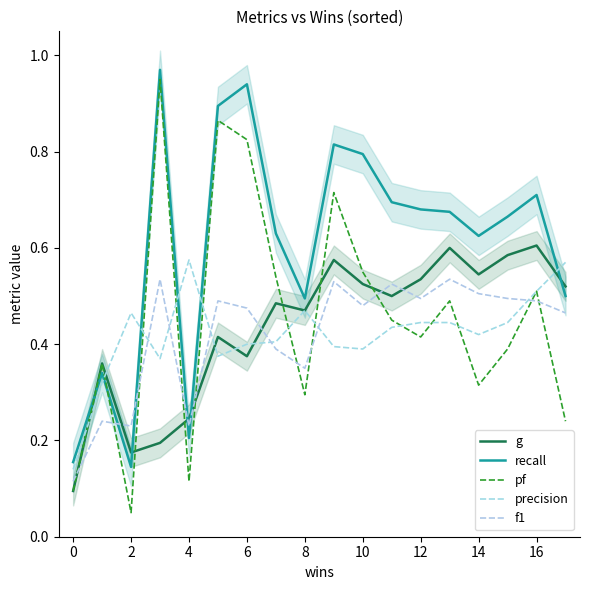

What is the difference between the maximum and minimum values in the g series?

0.5